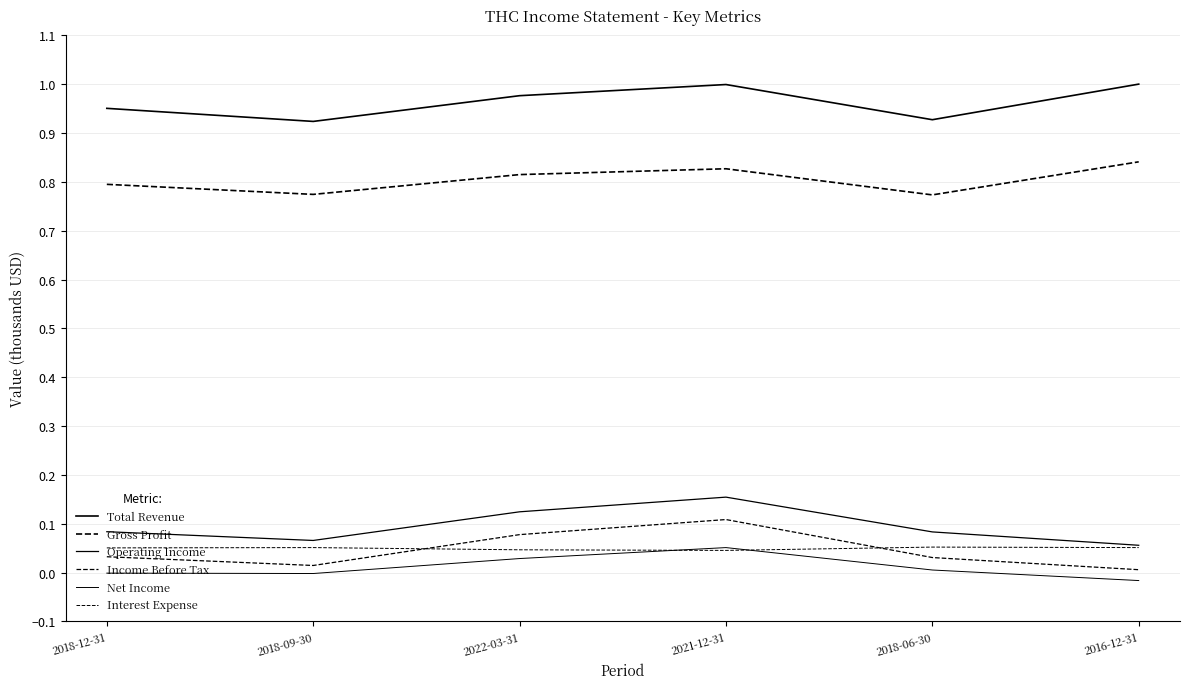

Between 2018-09-30 and 2018-06-30, which series saw the biggest shift?

Operating Income